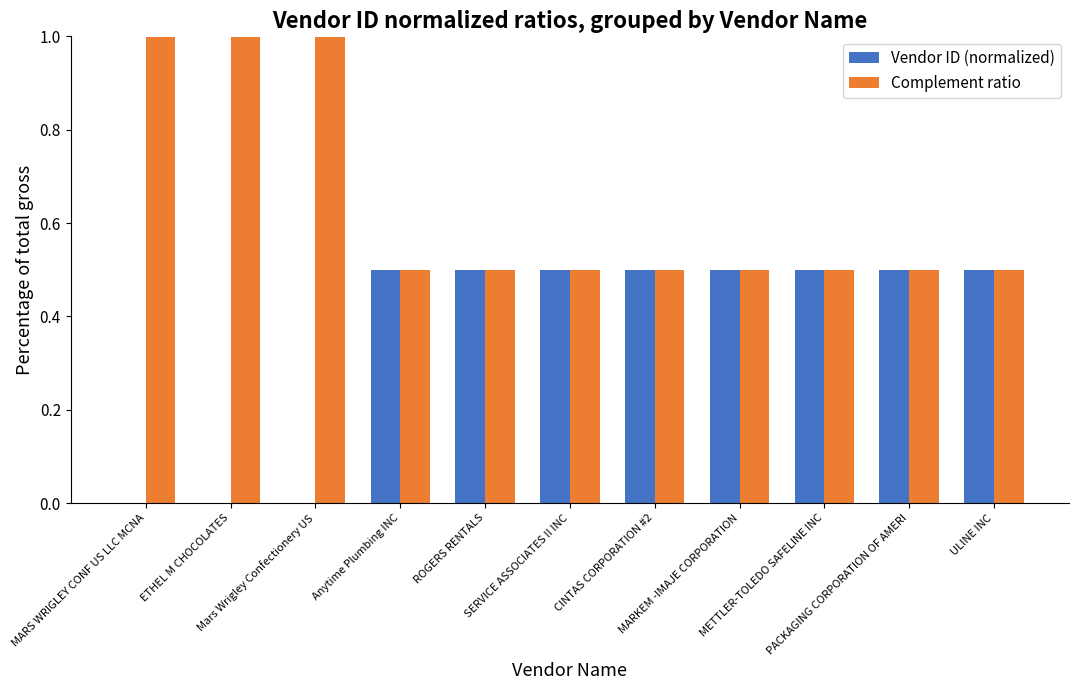

What is the highest value of the Vendor ID (normalized) series?

0.5